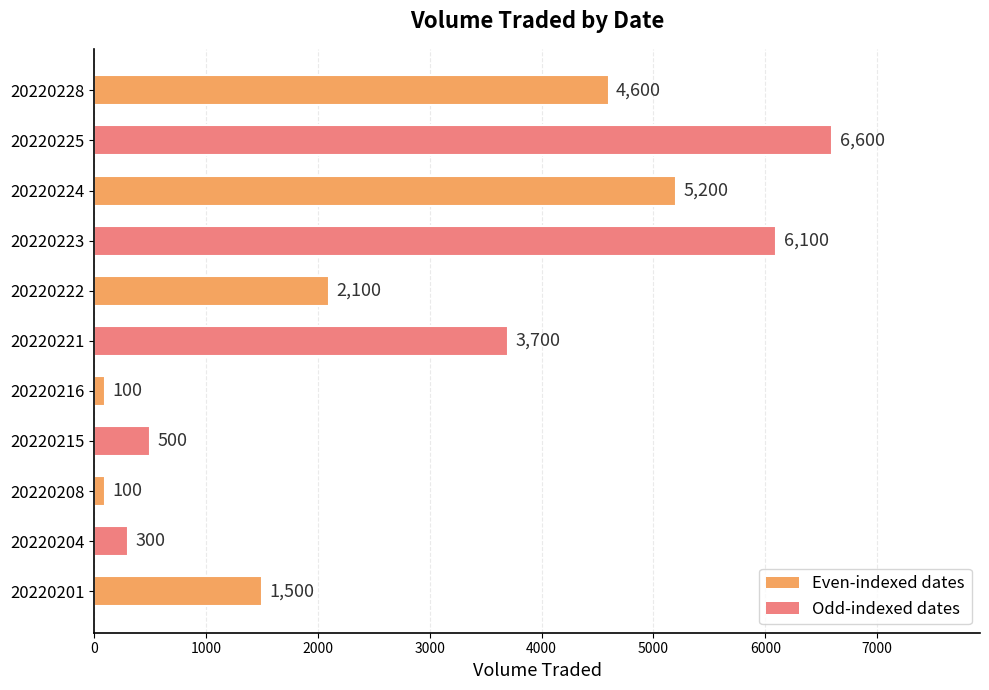

What is the greatest value displayed?

6600